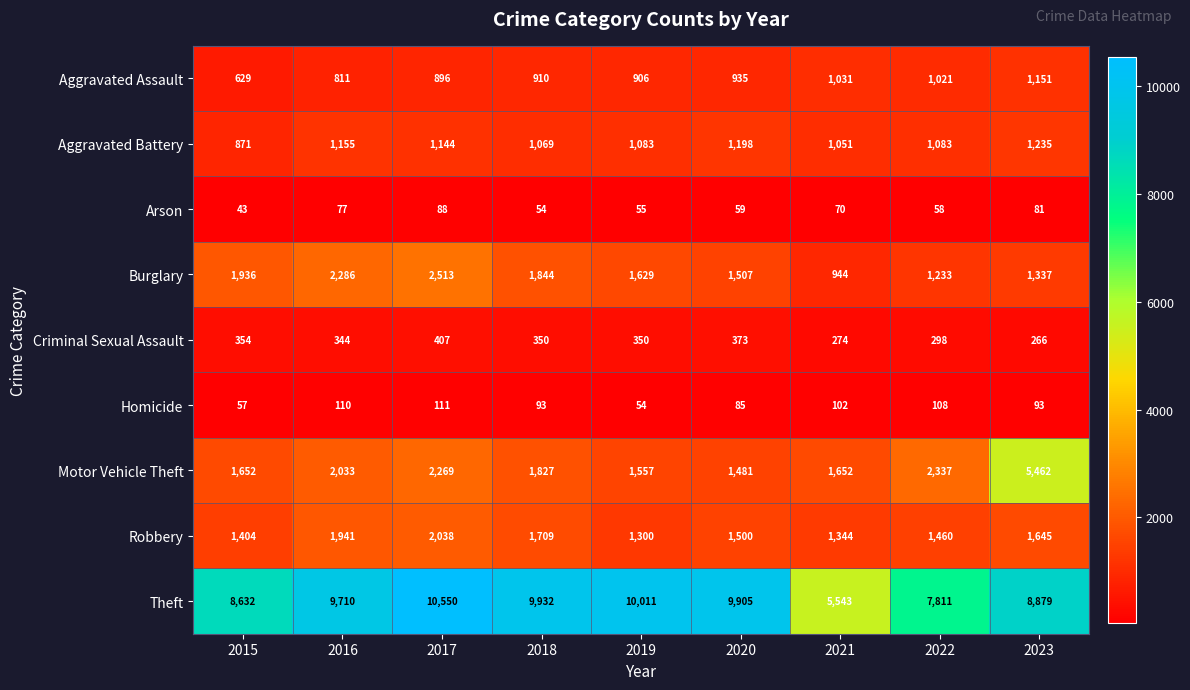

Which series changed the most between 2018 and 2022?

Theft